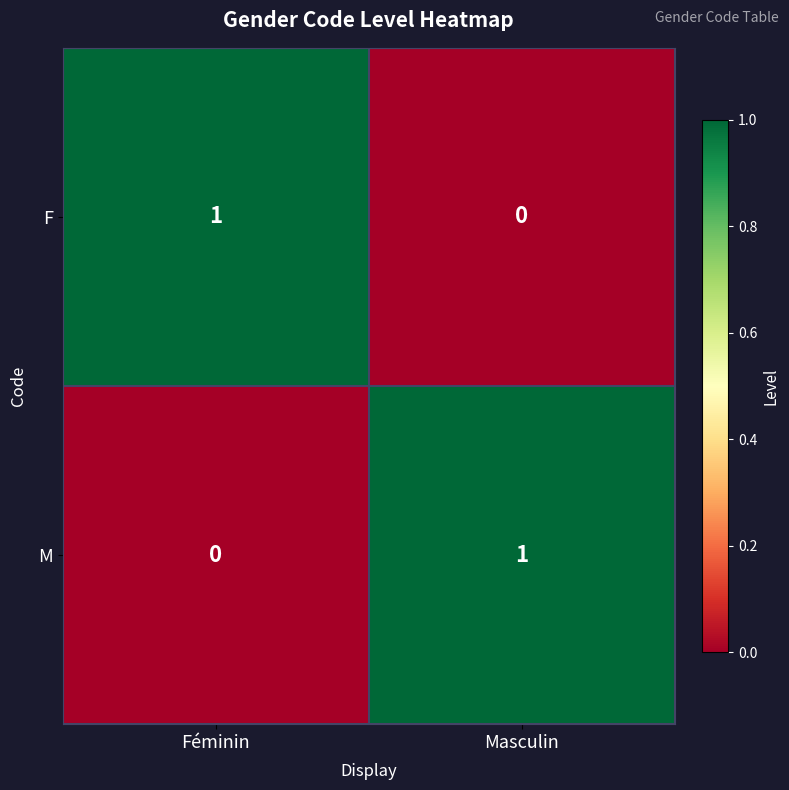

At which label does M reach its peak?

Masculin